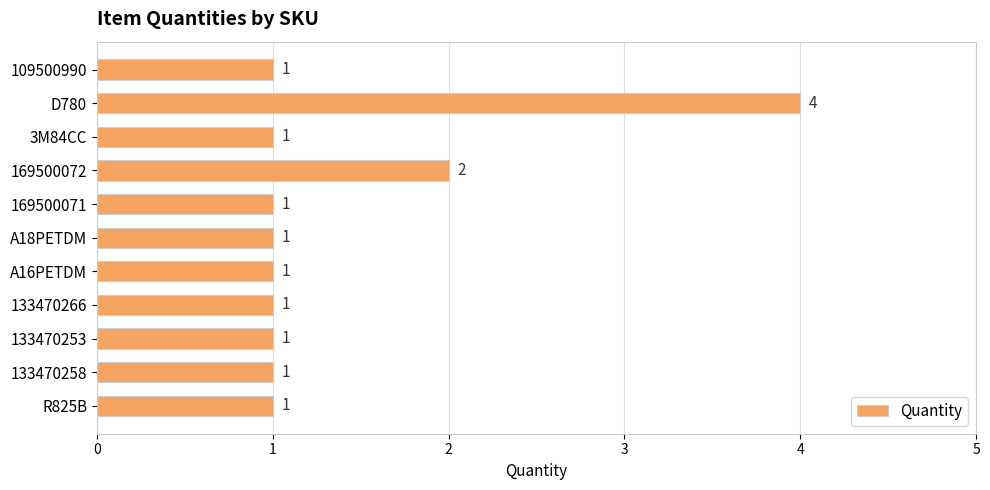

Are the bars grouped side by side (vs. stacked)?

No